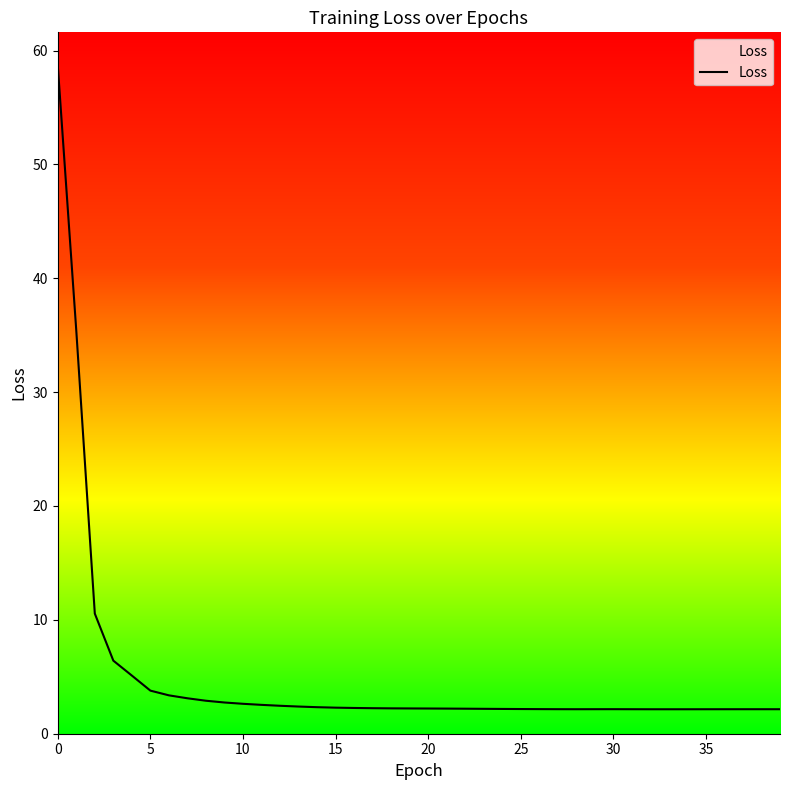

What is the value of the 39th point from the left?

2.2